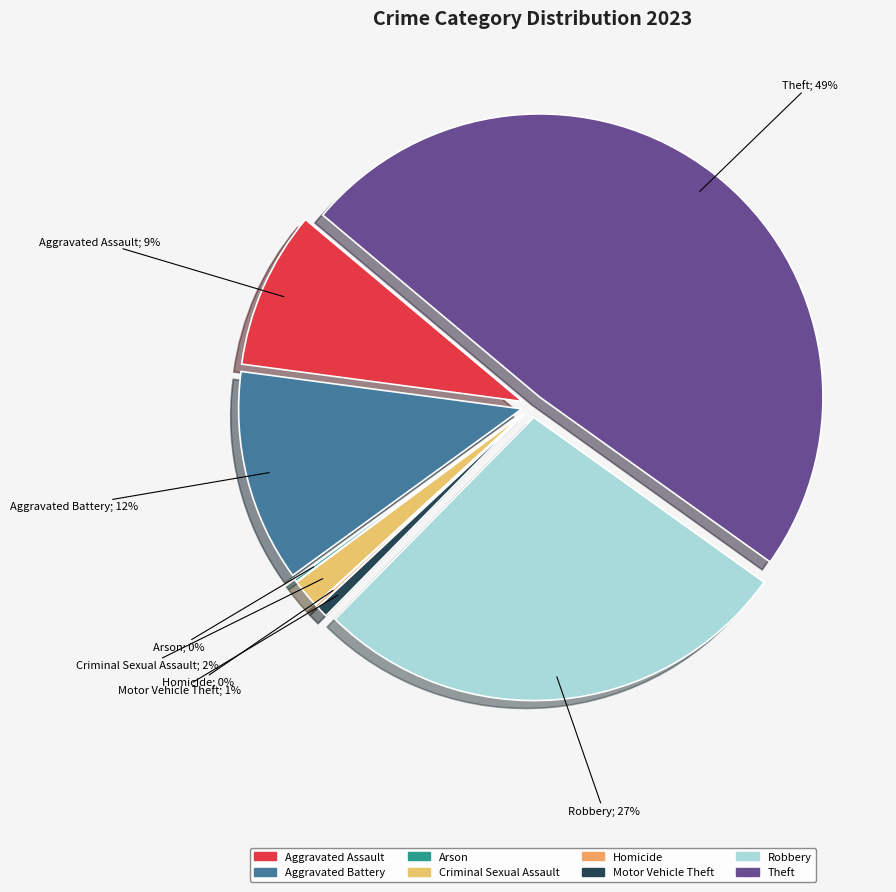

The Motor Vehicle Theft slice represents 9% of the pie. True or false?

False